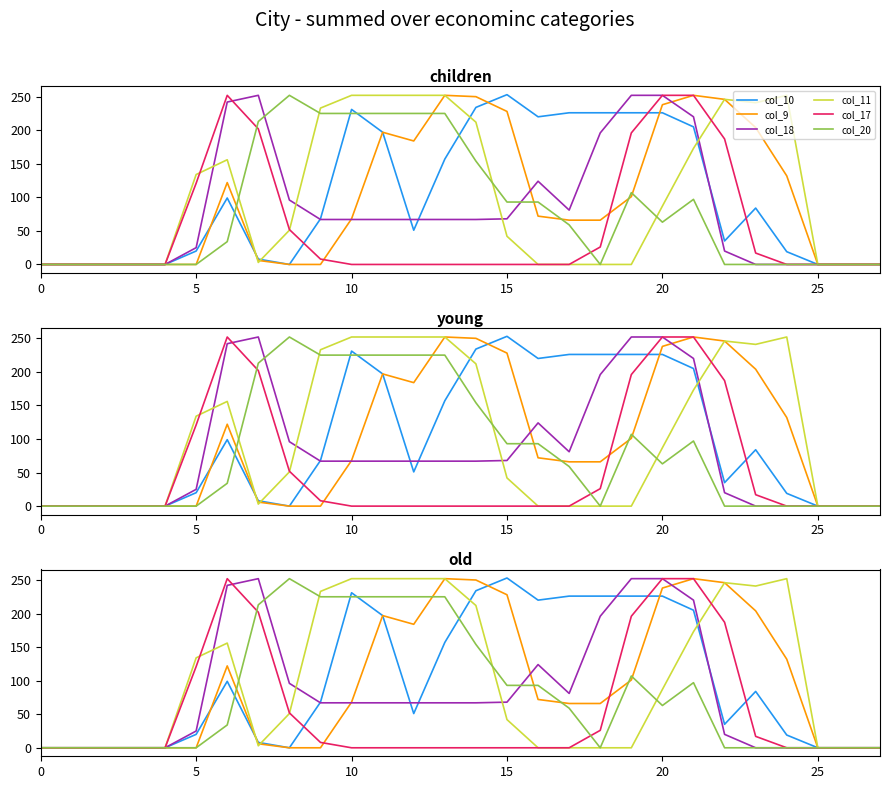

At how many categories does at least one series exceed 131?

20